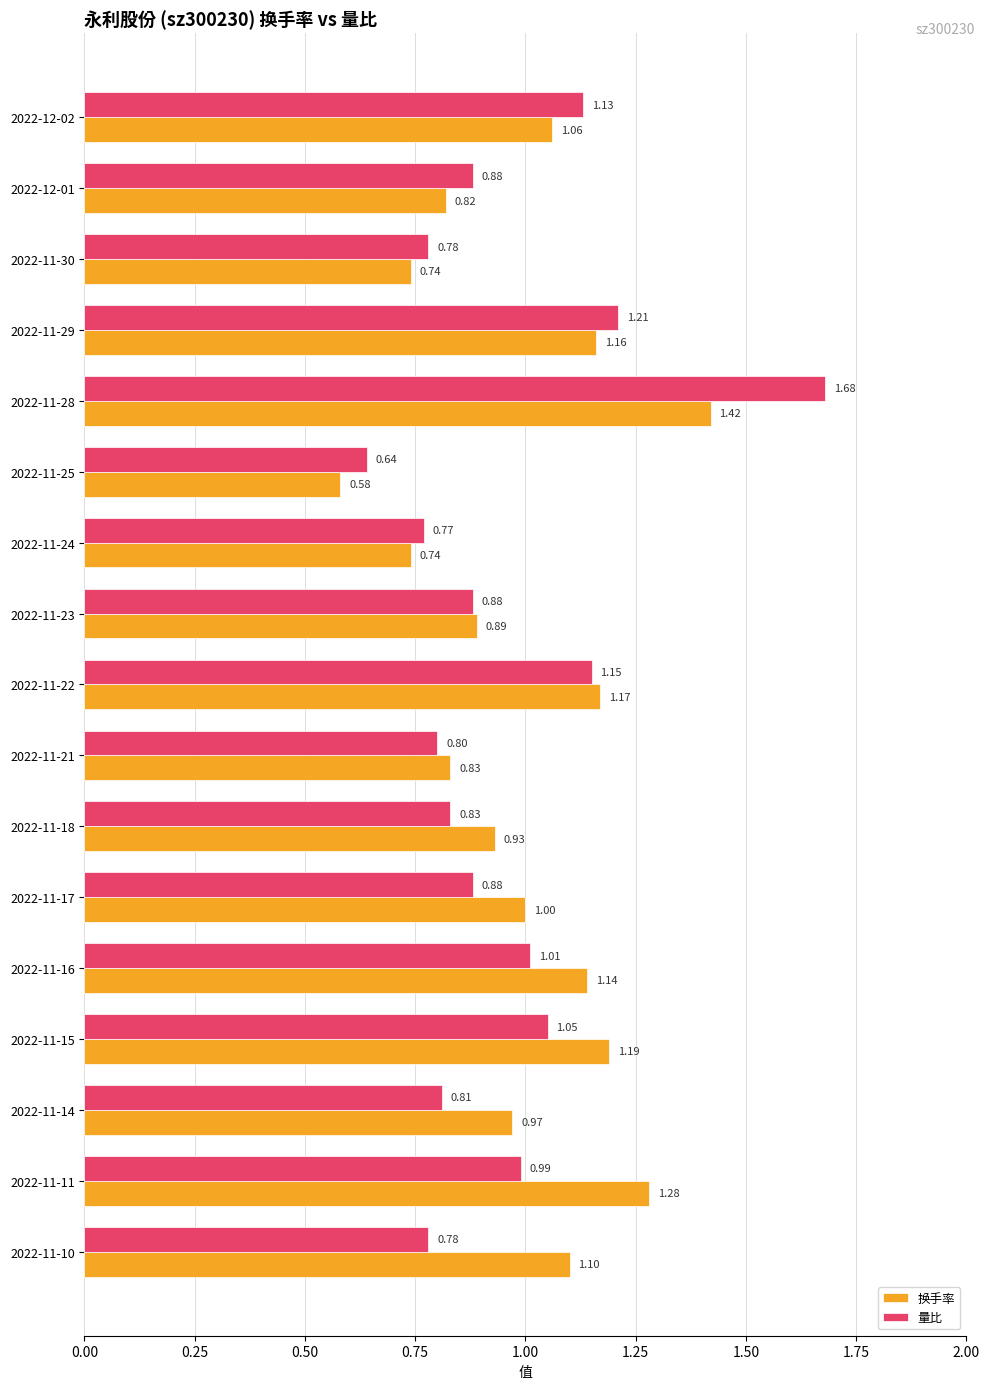

What is the sum of all 换手率 values?

17.0